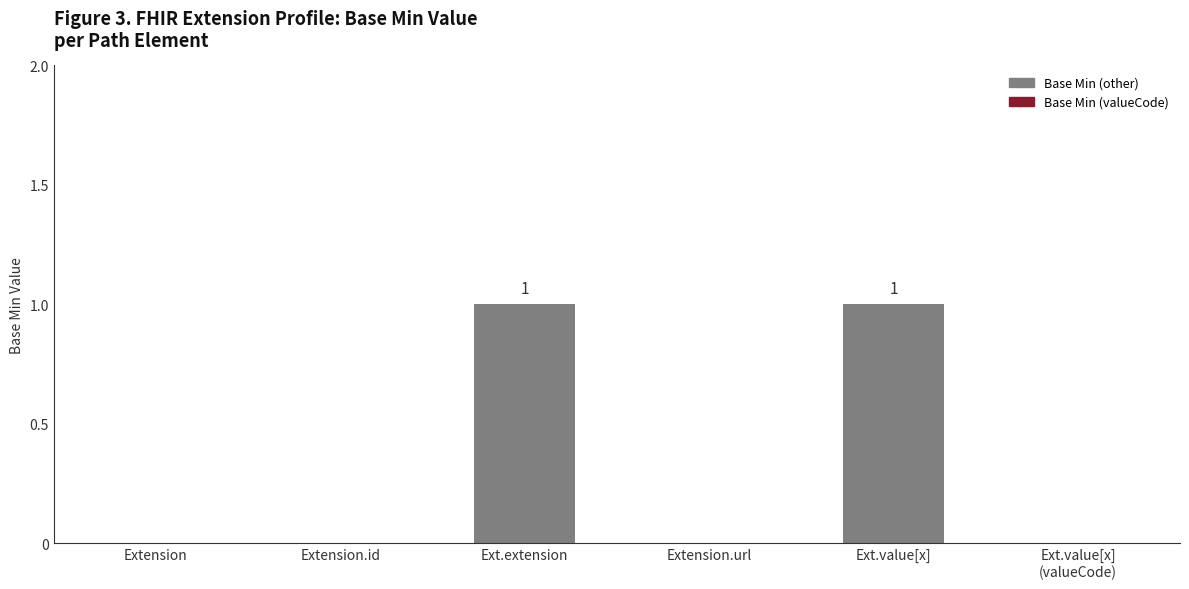

Reading left to right, extract all data points from this chart.

Extension=0	Extension.id=0	Ext.extension=1	Extension.url=0	Ext.value[x]=1	Ext.value[x]
(valueCode)=0